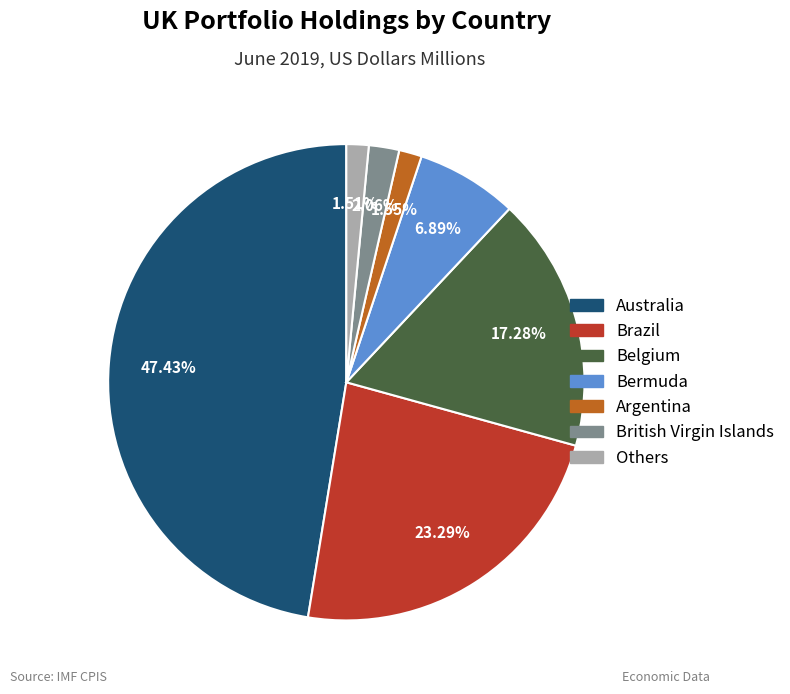

Does any single category account for the majority?

No